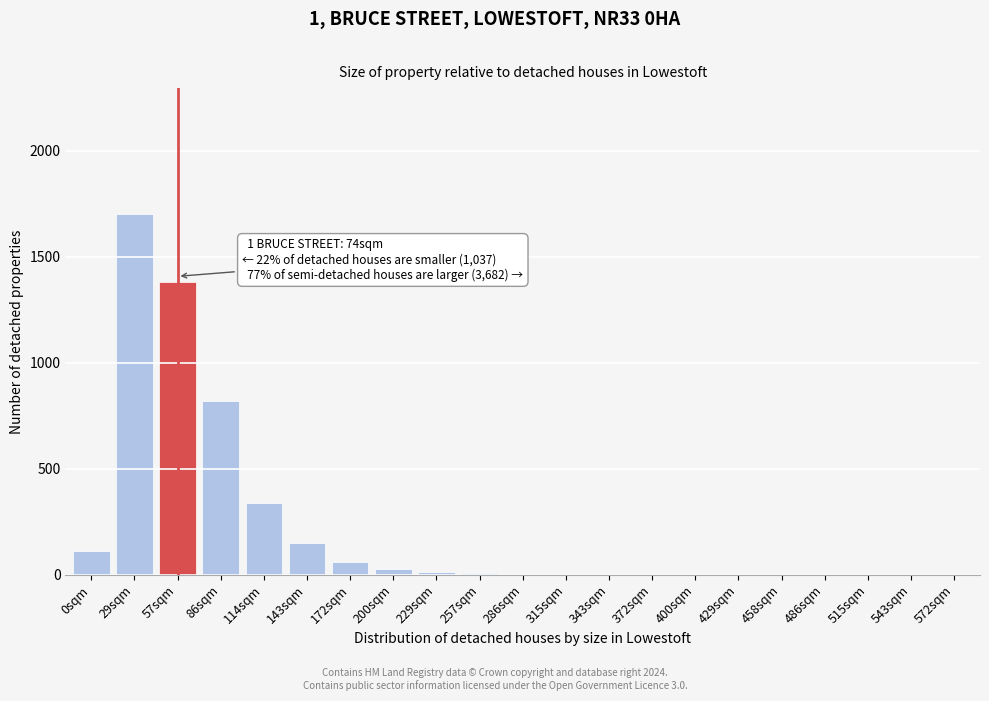

At which label is the value closest to 850?

86sqm